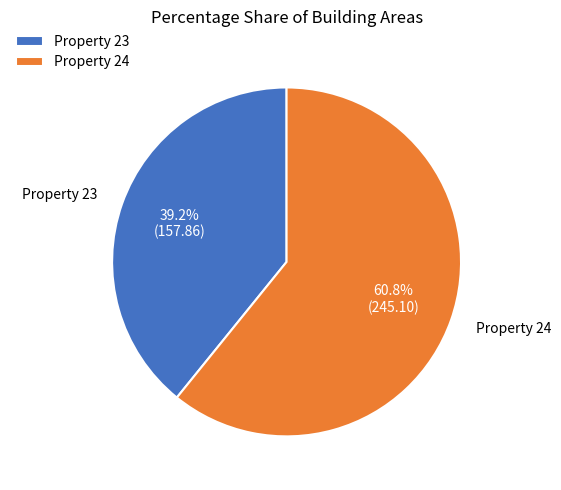

To the nearest percent, what is the difference between the largest and smallest slice percentages?

22%